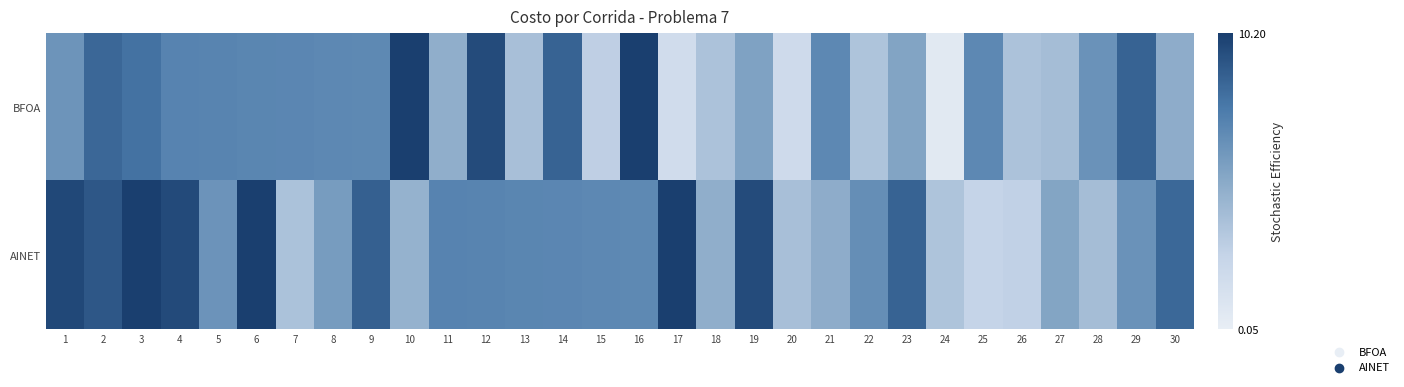

Reading right to left, what are all the values shown in this chart?

BFOA: 30=5.0	29=8.6	28=6.4	27=4.0	26=3.6	25=6.9	24=0.6	23=5.4	22=3.6	21=6.9	20=1.9	19=5.5	18=3.7	17=1.8	16=10.1	15=2.8	14=8.6	13=3.8	12=9.6	11=4.8	10=10.6	9=6.8	8=6.9	7=7.0	6=7.0	5=7.1	4=7.1	3=8.0	2=8.4	1=6.2
AINET: 30=8.4	29=6.4	28=4.0	27=5.4	26=2.7	25=2.6	24=3.6	23=8.6	22=6.6	21=5.0	20=3.8	19=9.6	18=4.8	17=10.6	16=6.8	15=6.9	14=7.0	13=7.0	12=7.1	11=7.1	10=4.6	9=8.7	8=5.8	7=3.7	6=14.1	5=6.3	4=9.7	3=14.5	2=9.1	1=9.8